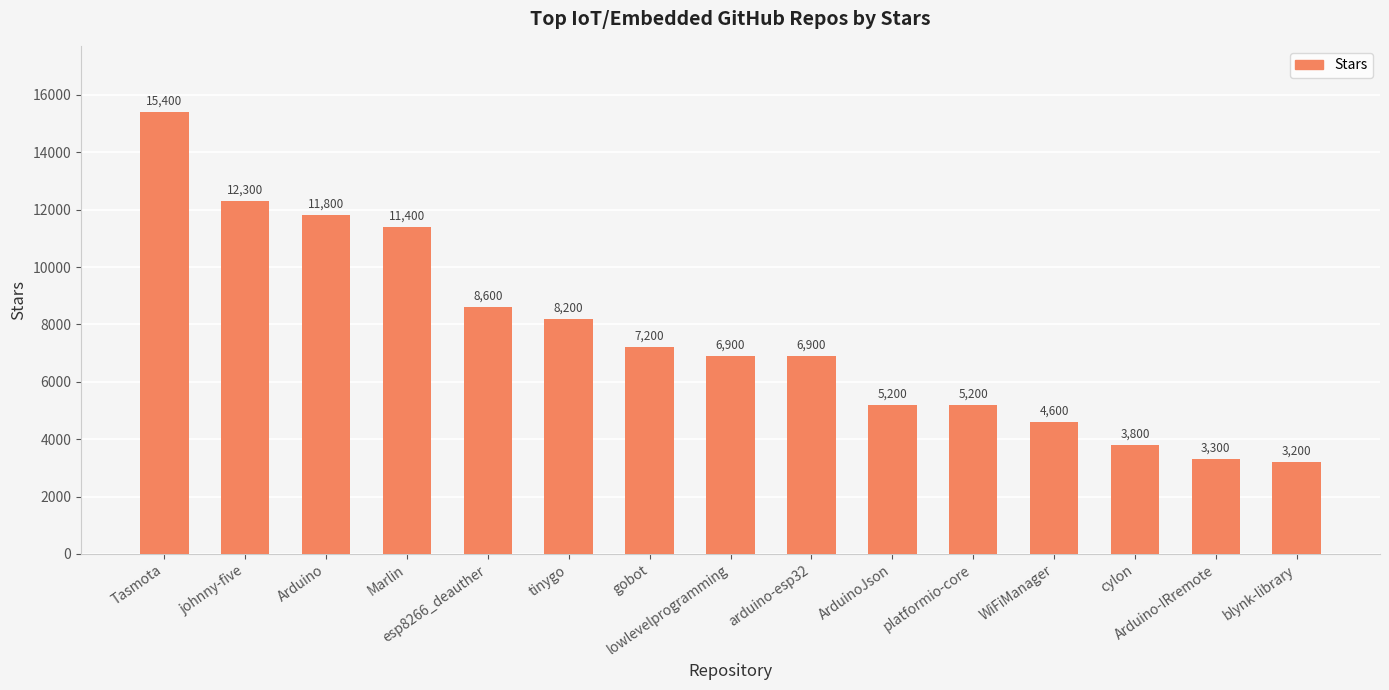

What is the label of the 9th bar from the left?

arduino-esp32